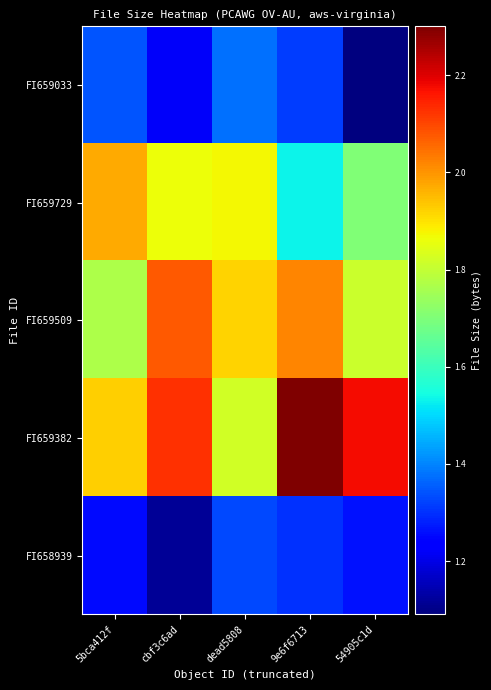

Which series has the largest total across all categories?

FI659382